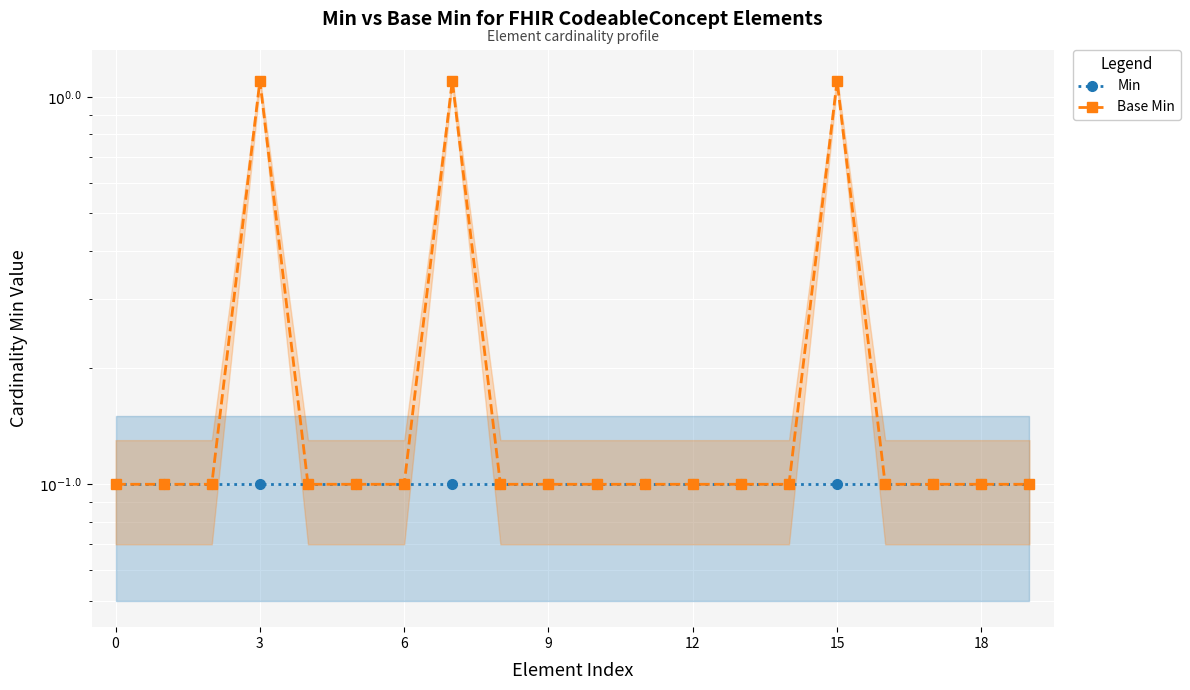

True or false: Min and Base Min cross at least once.

False